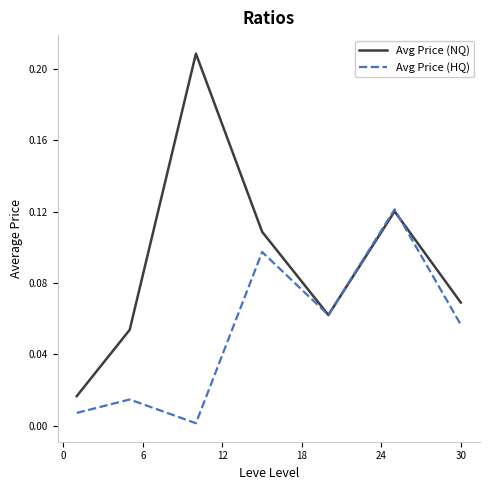

Rank the series by their maximum value, from lowest to highest.

Avg Price (HQ), Avg Price (NQ)